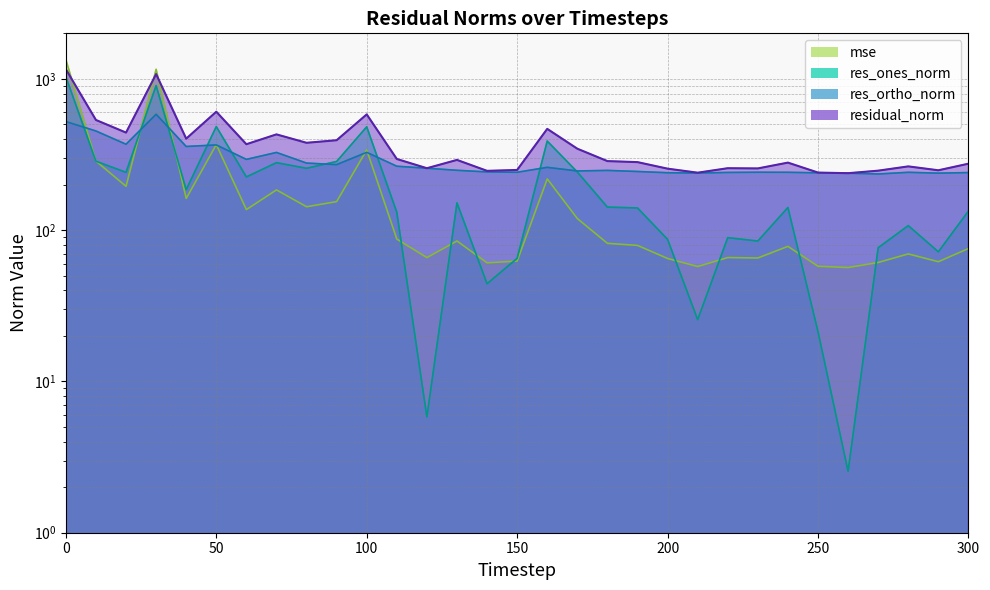

What is the lowest value of the res_ortho_norm series?

235.1